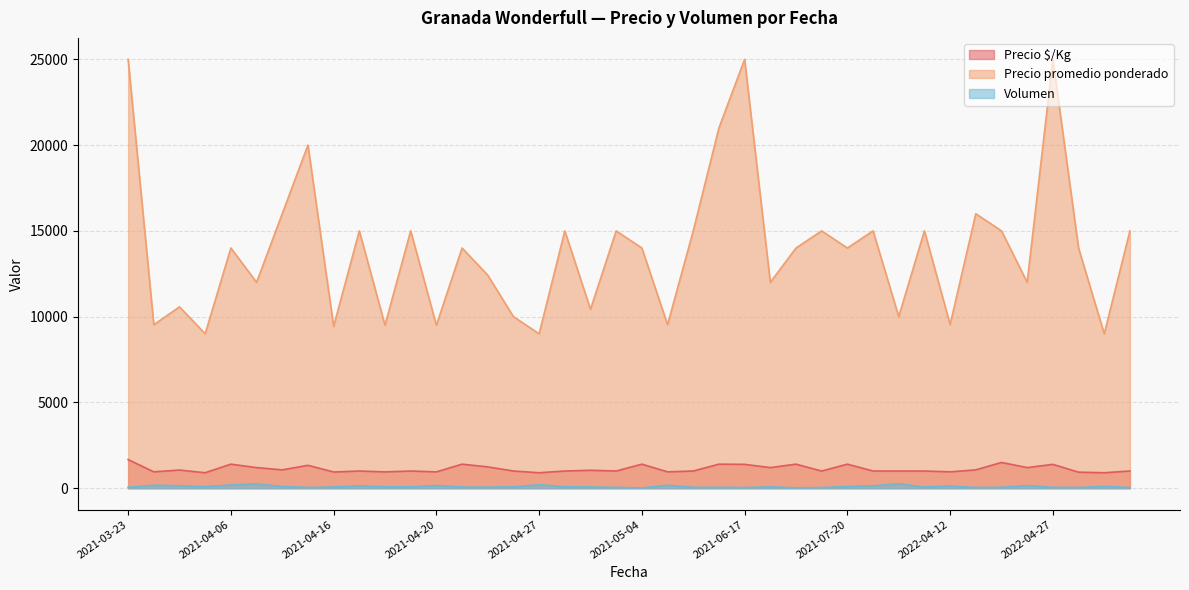

Count the number of data series in this chart.

3